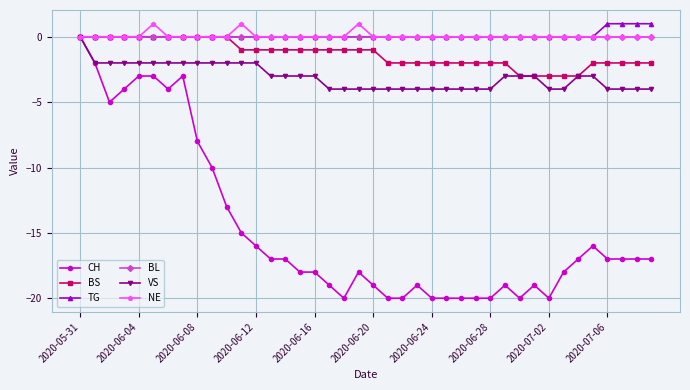

What is the minimum value shown in the chart?

-20